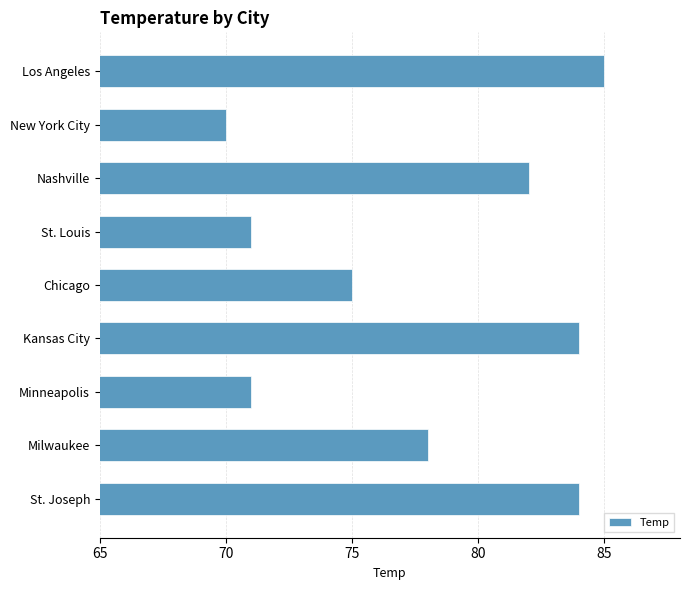

Are the bars horizontal?

Yes